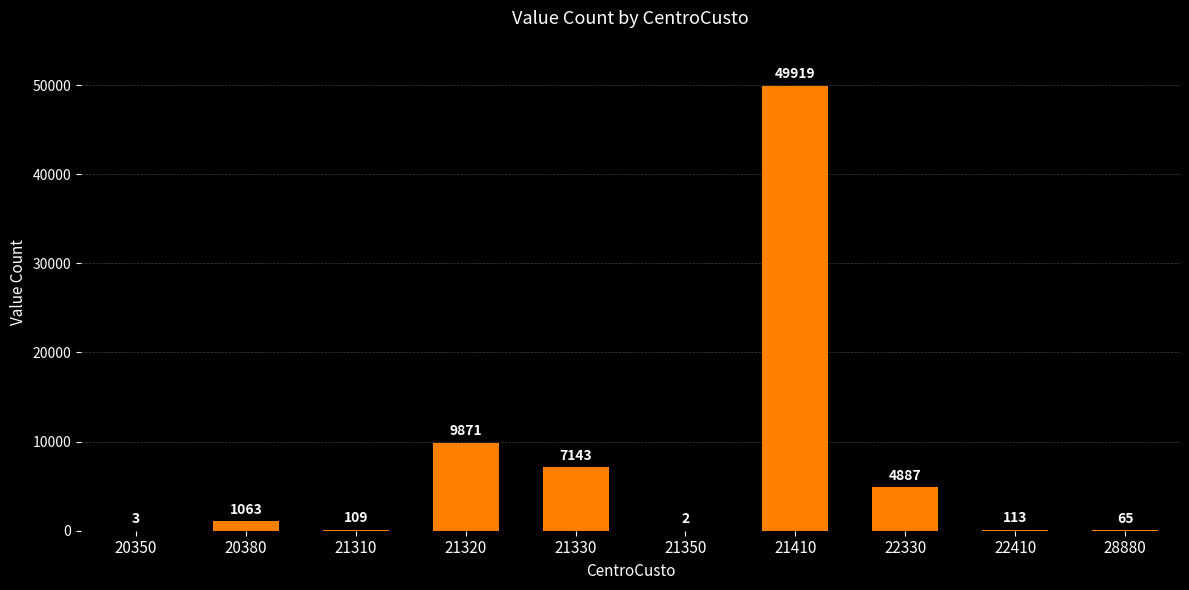

The value at 21350 is 2. True or false?

True